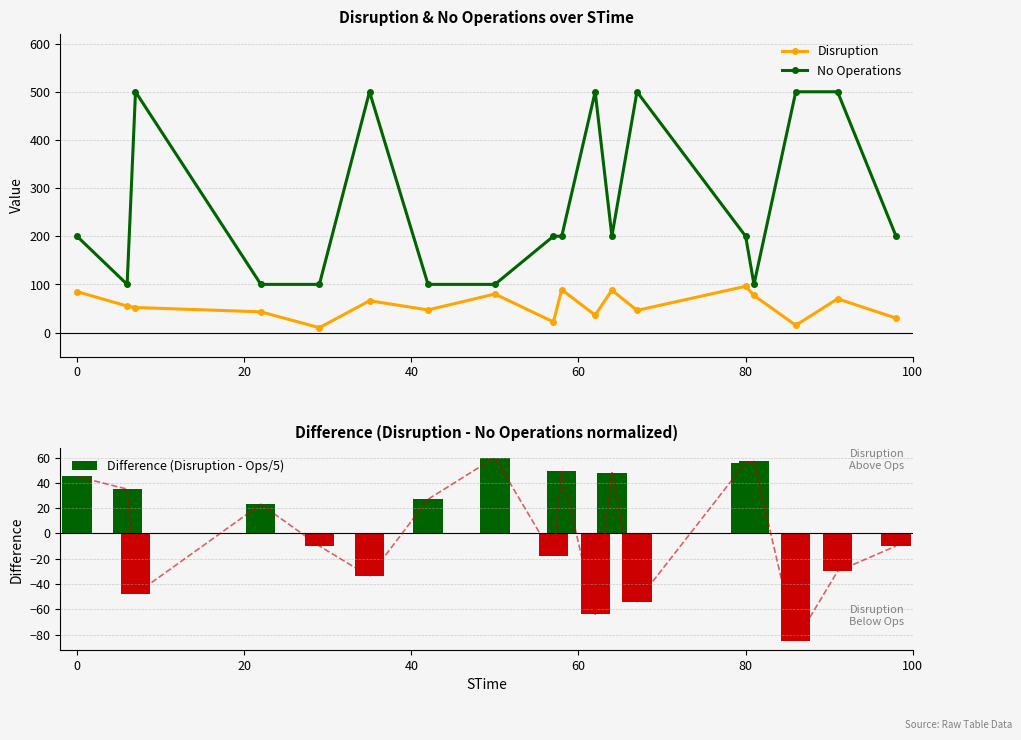

What is the maximum value for No Operations?

500